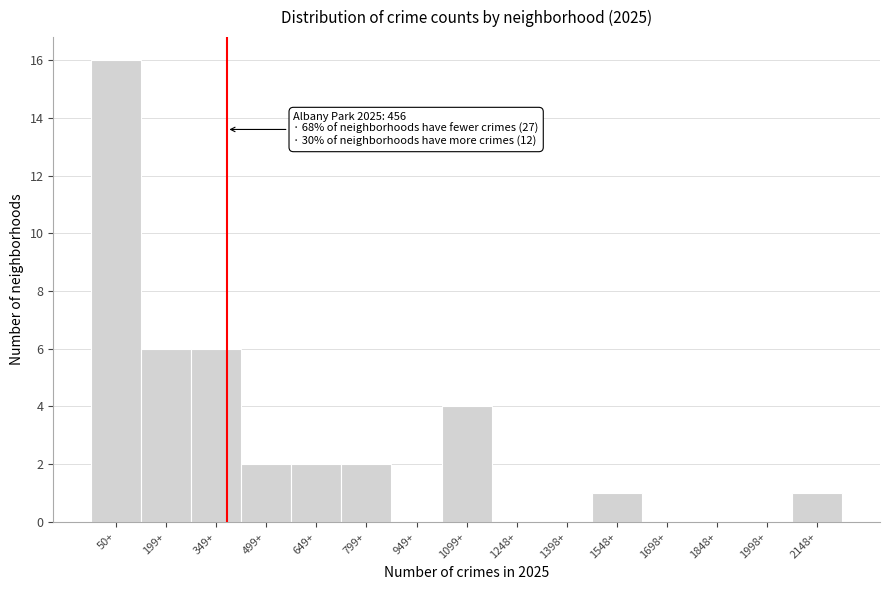

Reading right to left, list all the values displayed in this chart.

2148+=1	1998+=0	1848+=0	1698+=0	1548+=1	1398+=0	1248+=0	1099+=4	949+=0	799+=2	649+=2	499+=2	349+=6	199+=6	50+=16